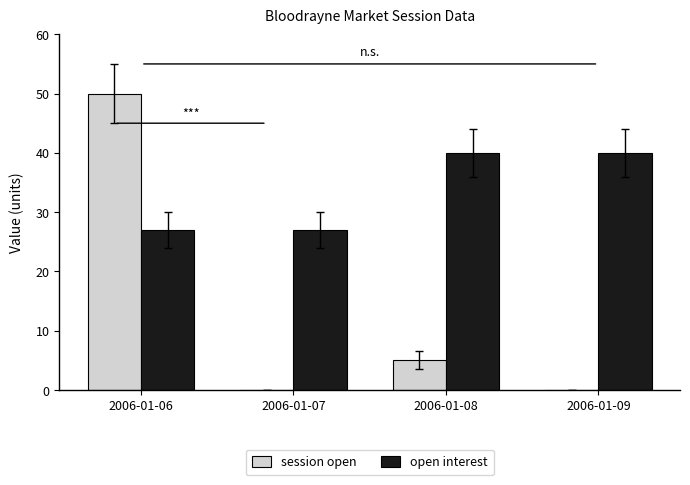

How many groups of bars are there?

4